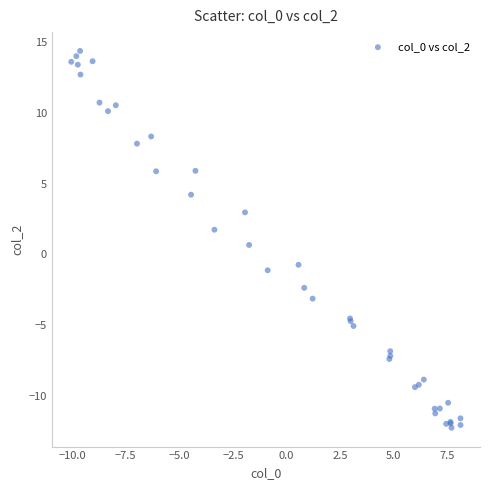

What Y value in the scatter plot is closest to 1?

0.7